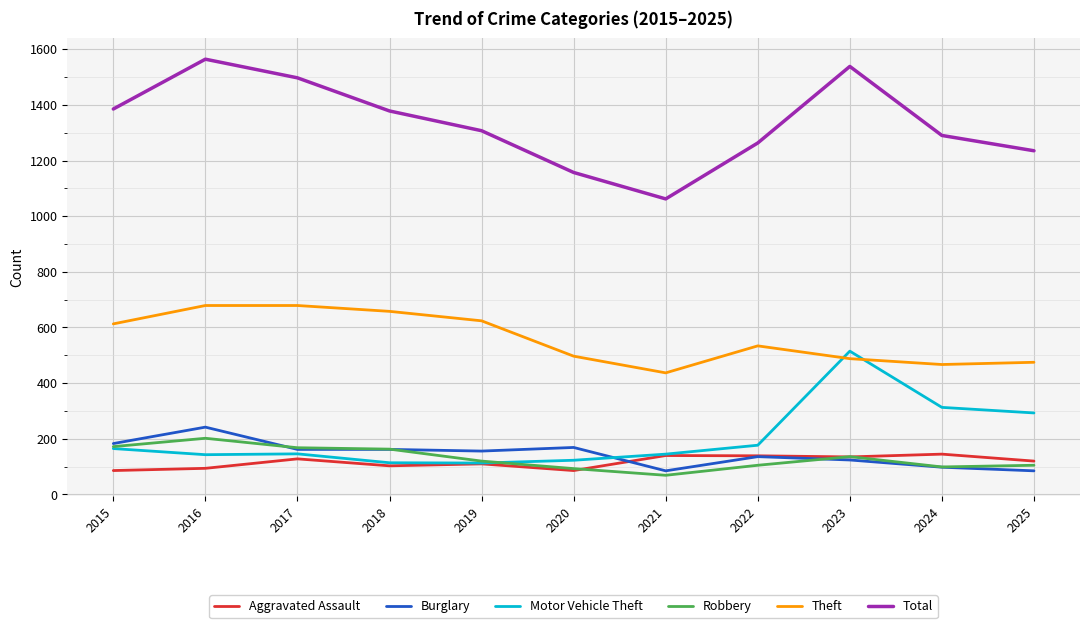

Is the value of Total at 2018 greater than the value of Burglary at 2021?

Yes